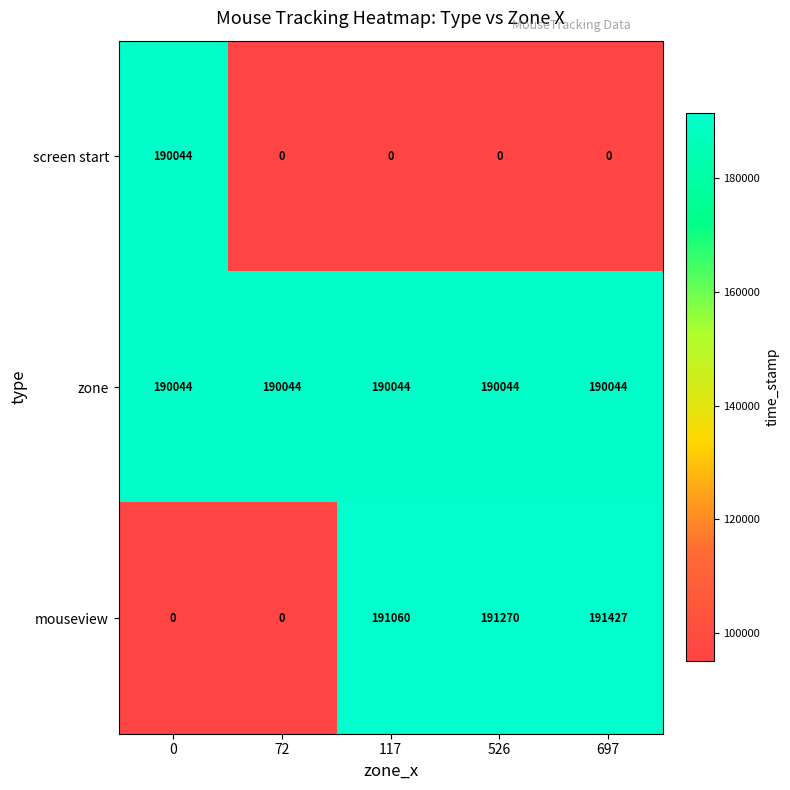

Between 117 and 526, which series saw the biggest shift?

mouseview